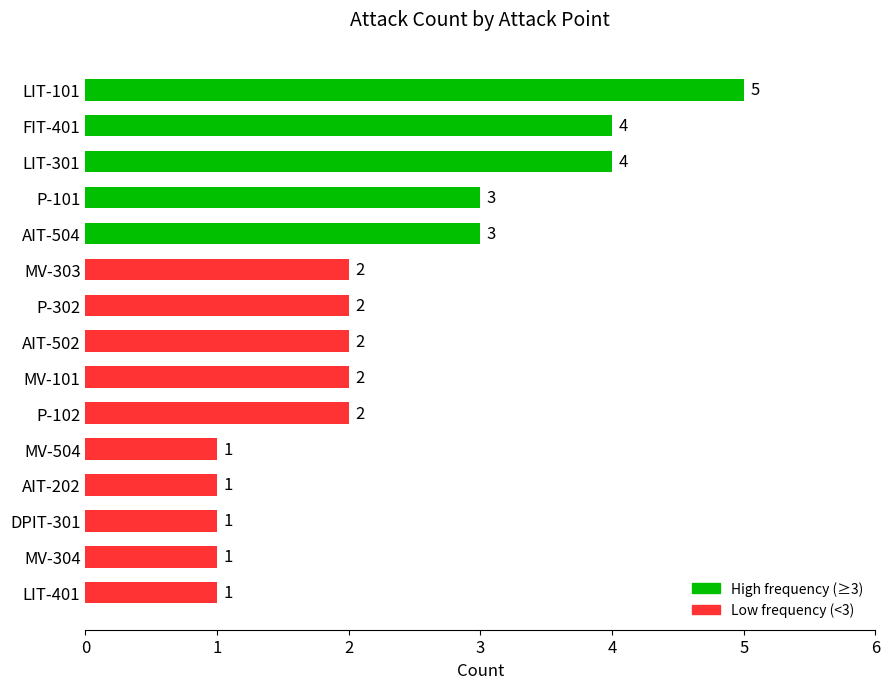

What position from the bottom is DPIT-301?

3